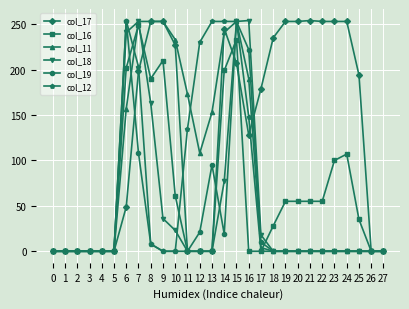

True or false: col_12 and col_16 intersect in this chart.

True